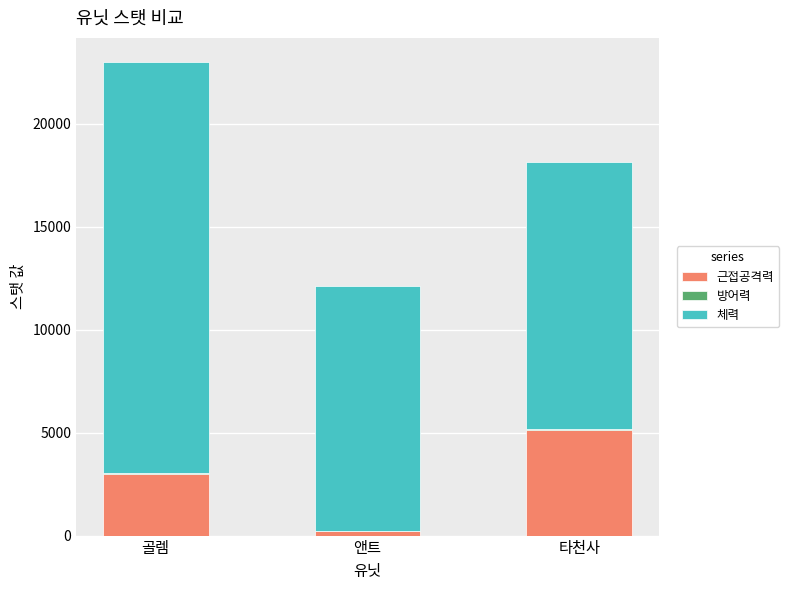

True or false: 근접공격력 has a value of 3000 at 골렘.

True